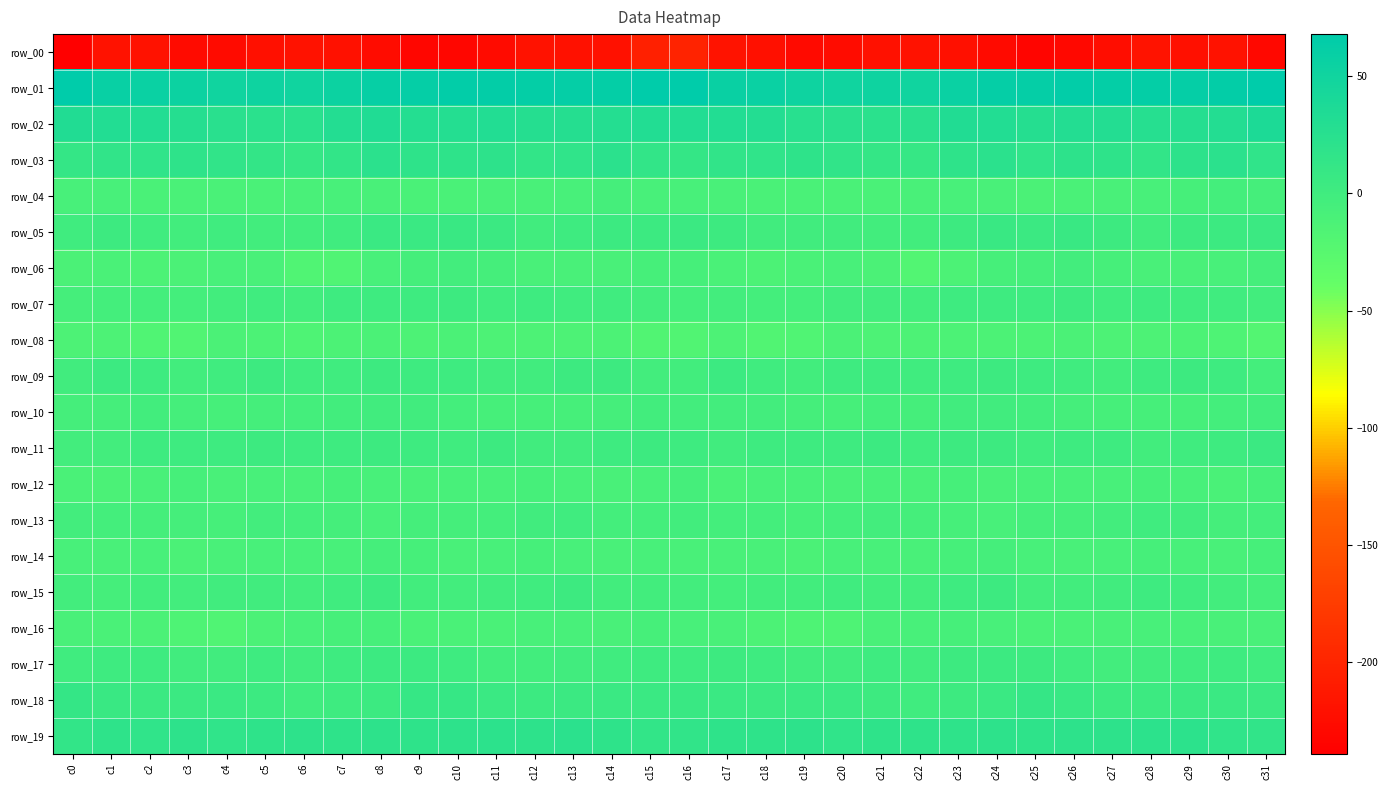

What is the difference between the maximum and minimum values in the row_16 series?

9.7